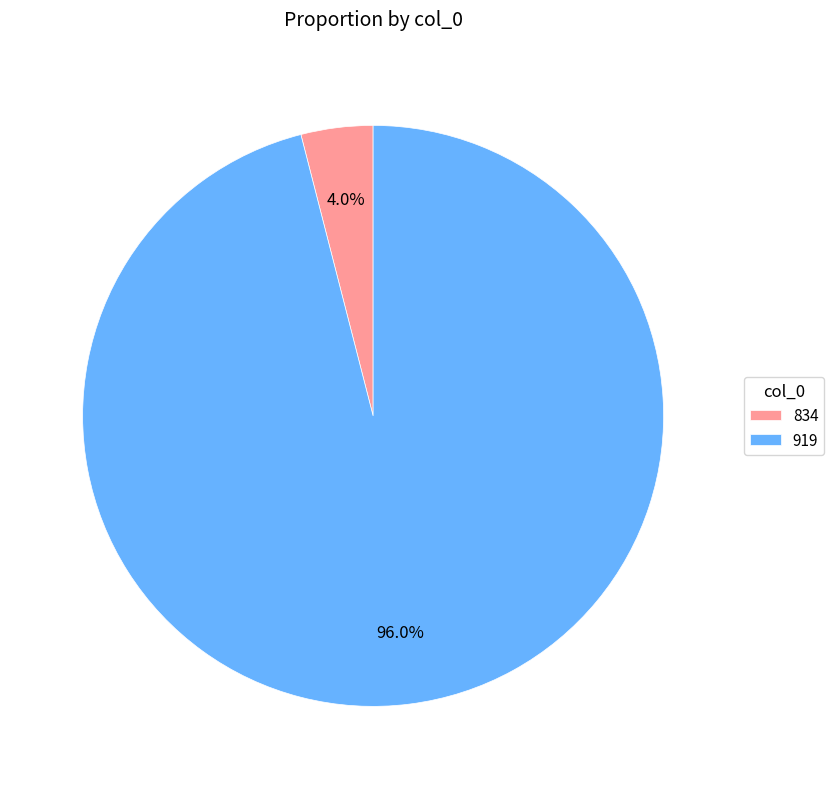

True or false: 919 accounts for 96% of the total.

True